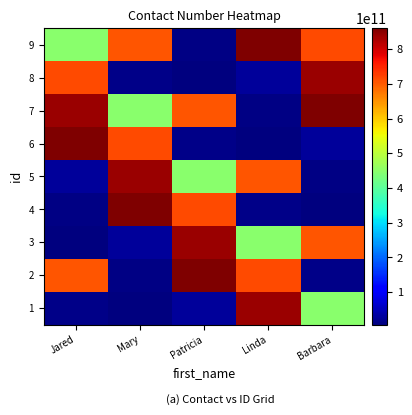

What is the maximum value shown in the chart?

860452626434